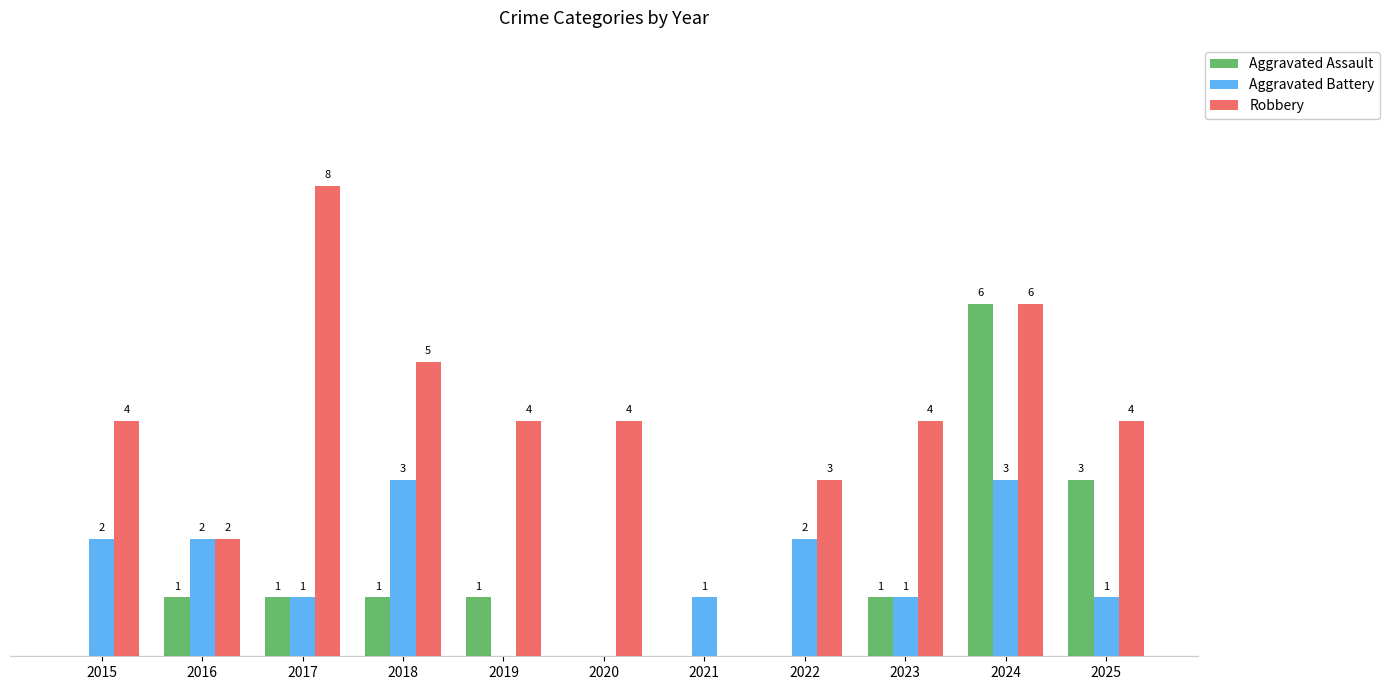

Which series has the largest total across all categories?

Robbery